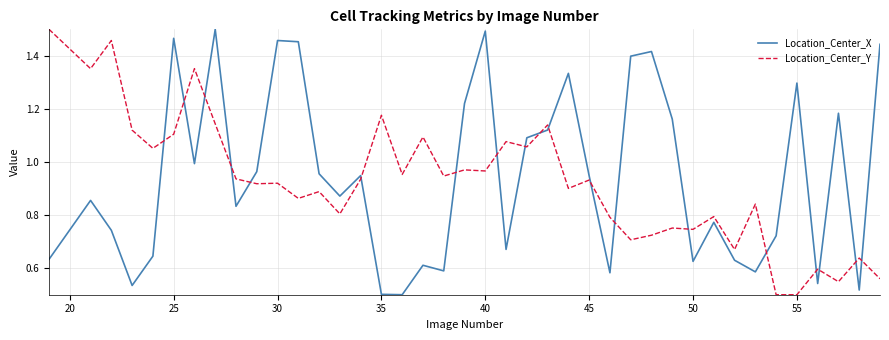

Which series ends up on top after the final intersection of Location_Center_Y and Location_Center_X?

Location_Center_X